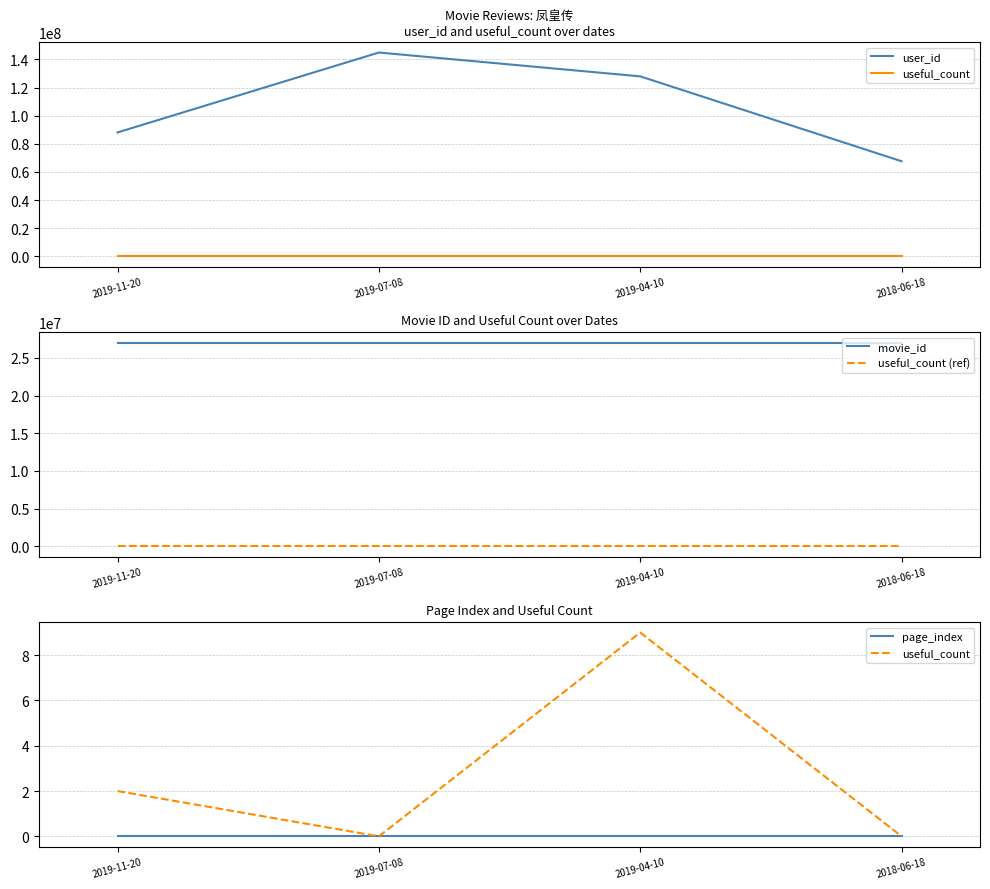

Is the value of page_index at 2019-07-08 greater than the value of user_id at 2018-06-18?

No